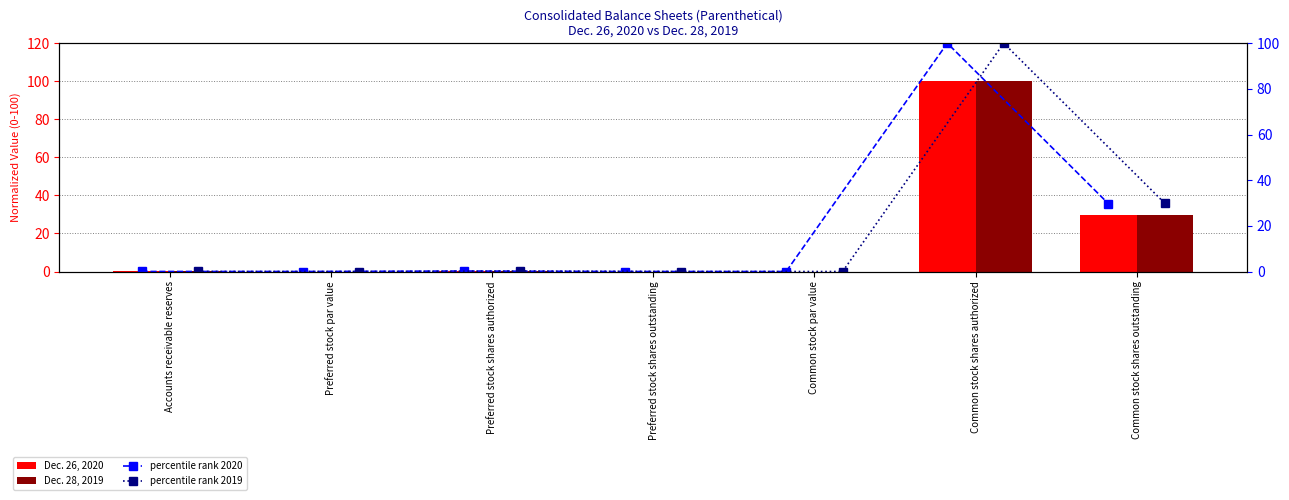

What is the difference between the maximum and minimum values in the Dec. 28, 2019 series?

100.0